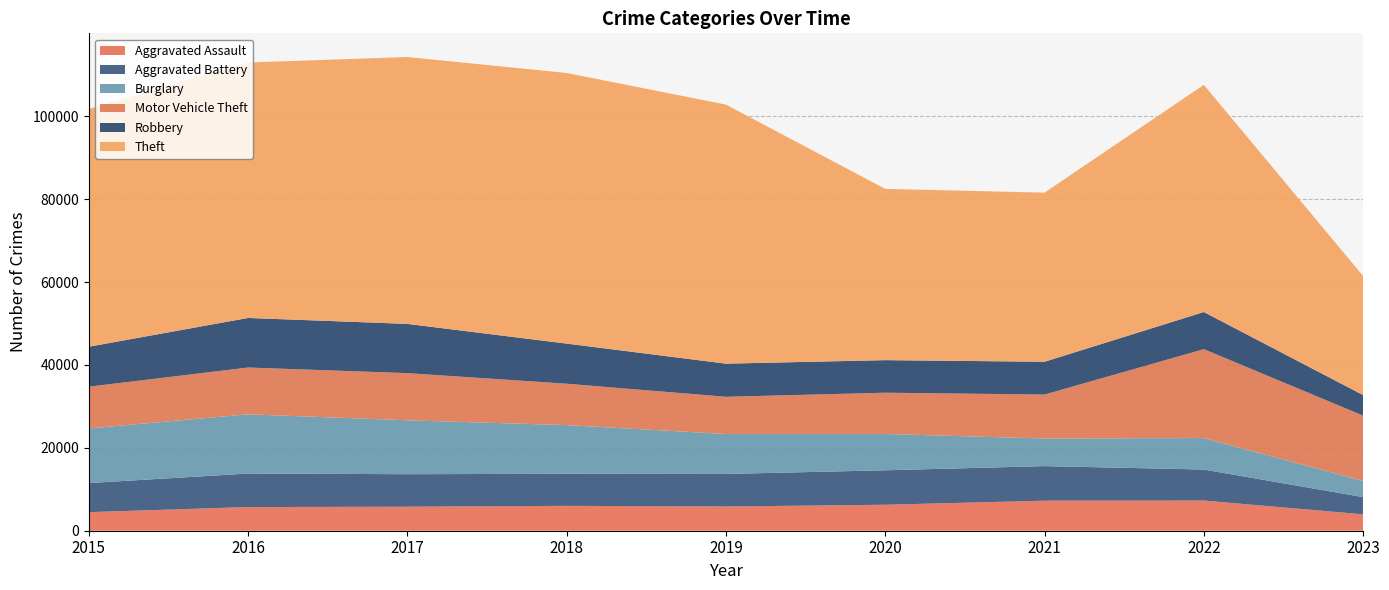

Reading left to right, list all the values displayed in this chart.

Aggravated Assault: 4480	5712	5793	6001	5841	6263	7243	7277	3956
Aggravated Battery: 7018	8085	7845	7734	7857	8319	8345	7486	4155
Burglary: 13184	14289	13001	11746	9638	8757	6659	7592	3886
Motor Vehicle Theft: 10068	11286	11380	9985	8977	9959	10602	21444	15769
Robbery: 9638	11960	11880	9680	7994	7855	7917	8965	4957
Theft: 57350	61621	64383	65287	62491	41320	40795	54806	28725